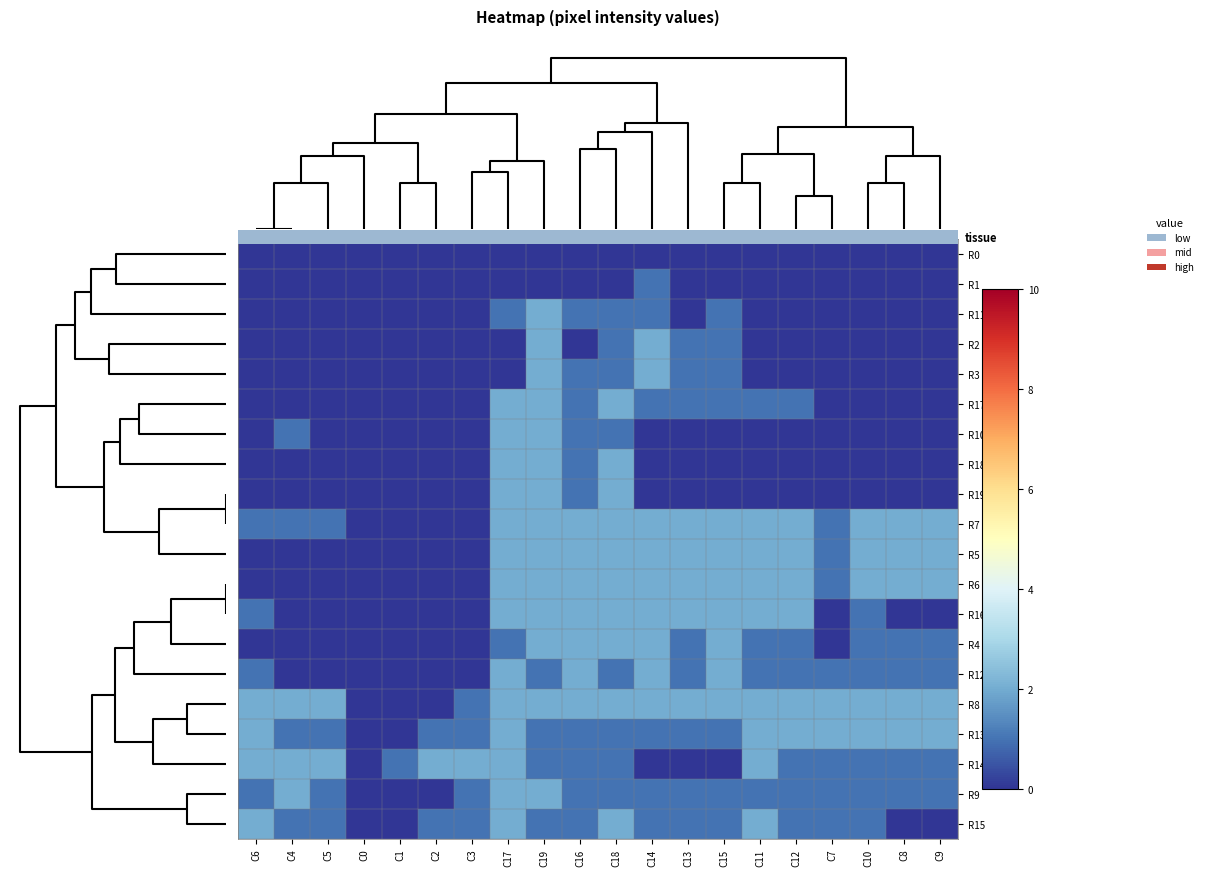

Which category has the highest value across all series?

C19